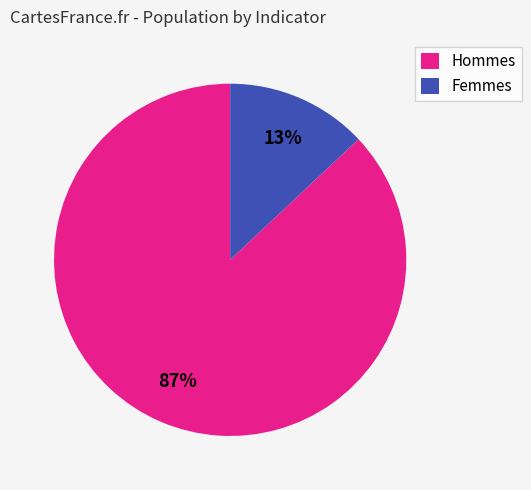

To the nearest percent, what is the difference between the largest and smallest slice percentages?

74%